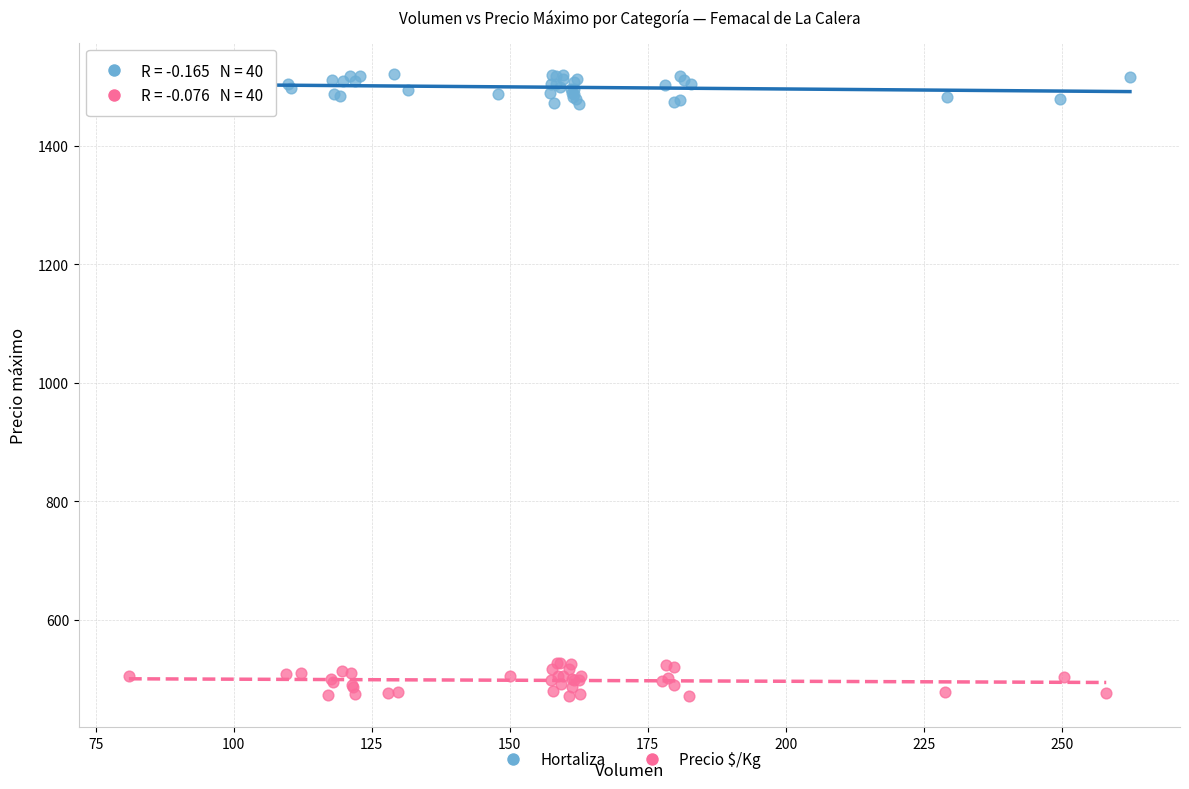

Which series contains the highest Y value?

Hortaliza